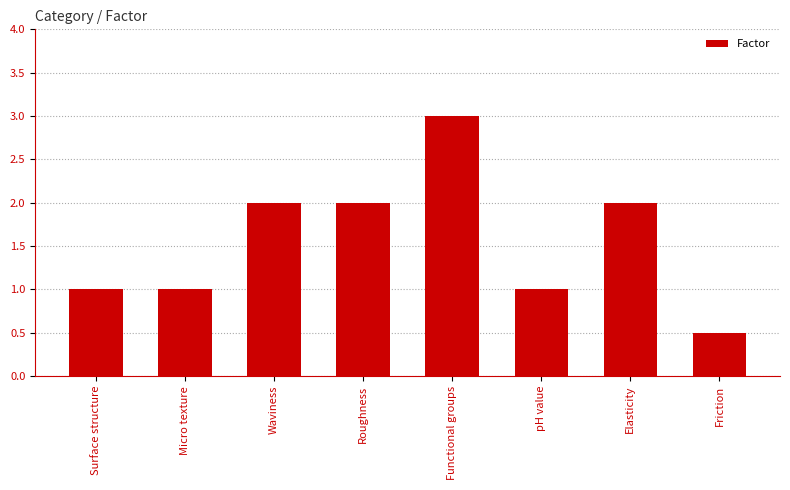

How many categories are shown in the chart?

8